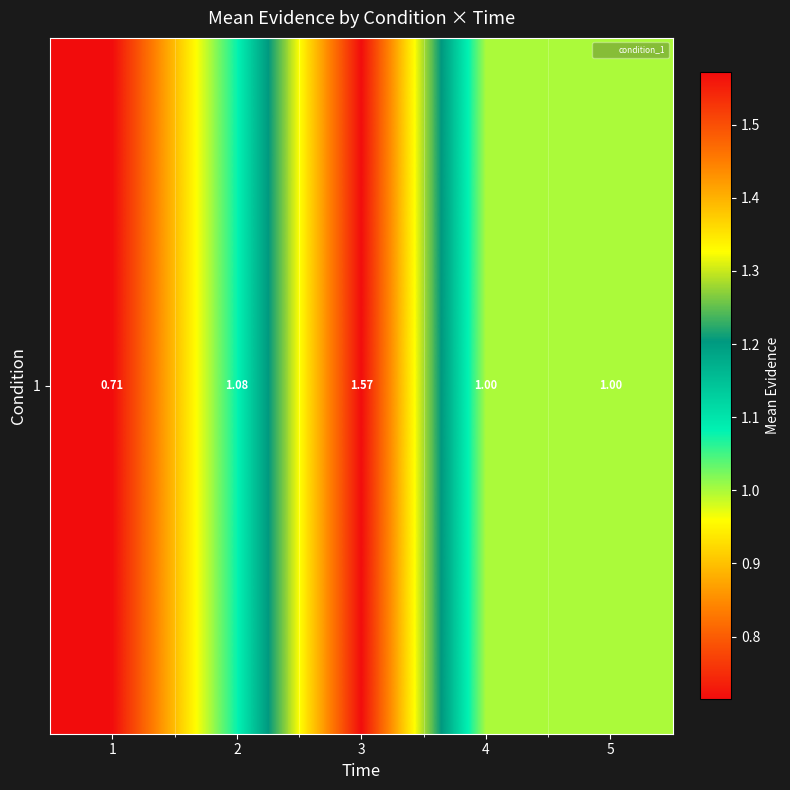

The value of 1 at 5 is 1.0. True or false?

True